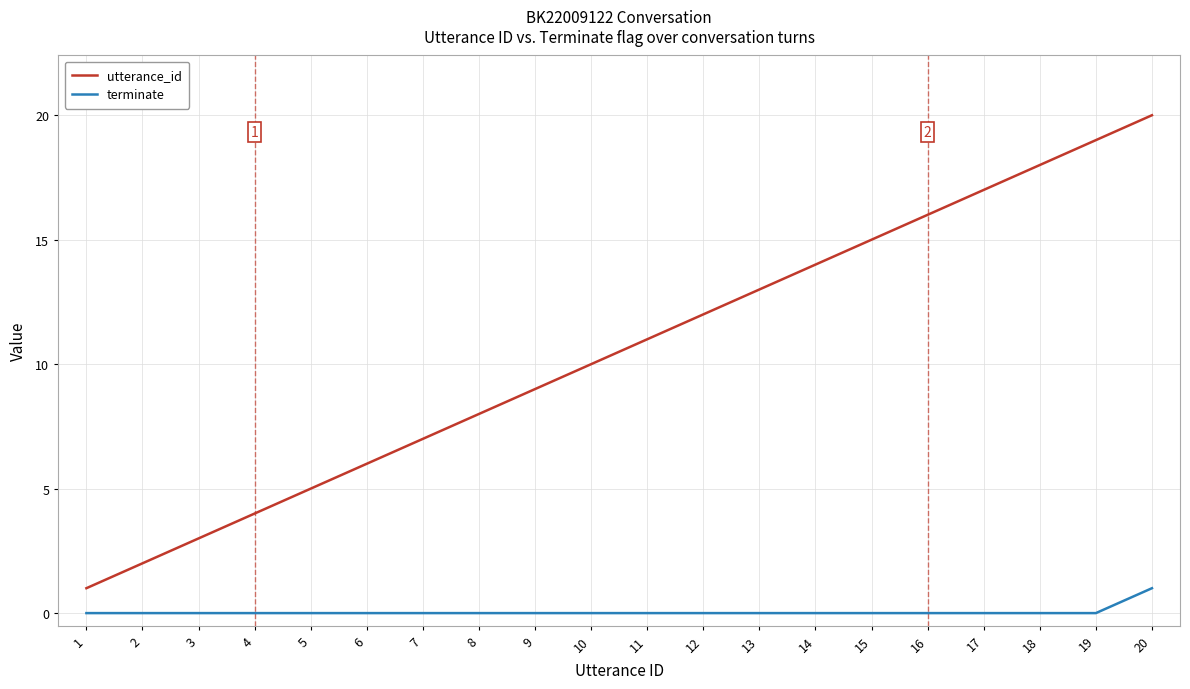

Which series has the largest range (max minus min)?

utterance_id